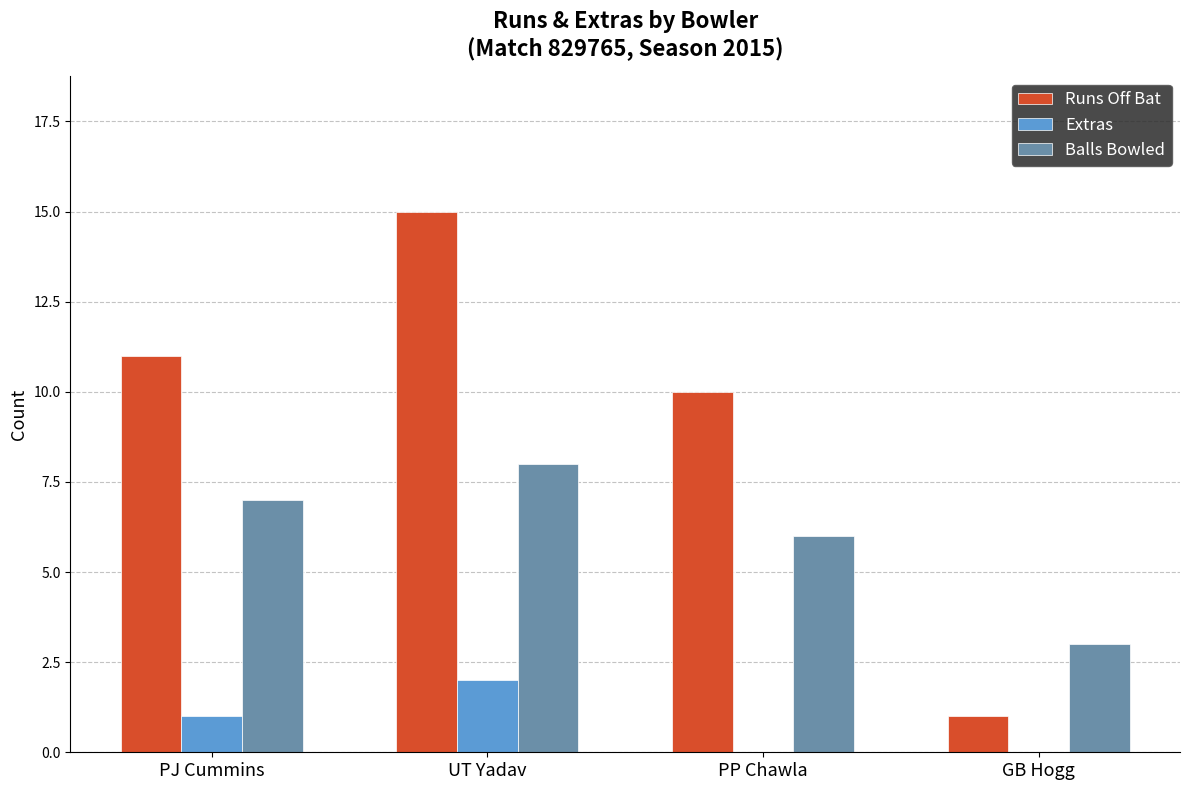

At which label is Balls Bowled closest to 5?

PP Chawla